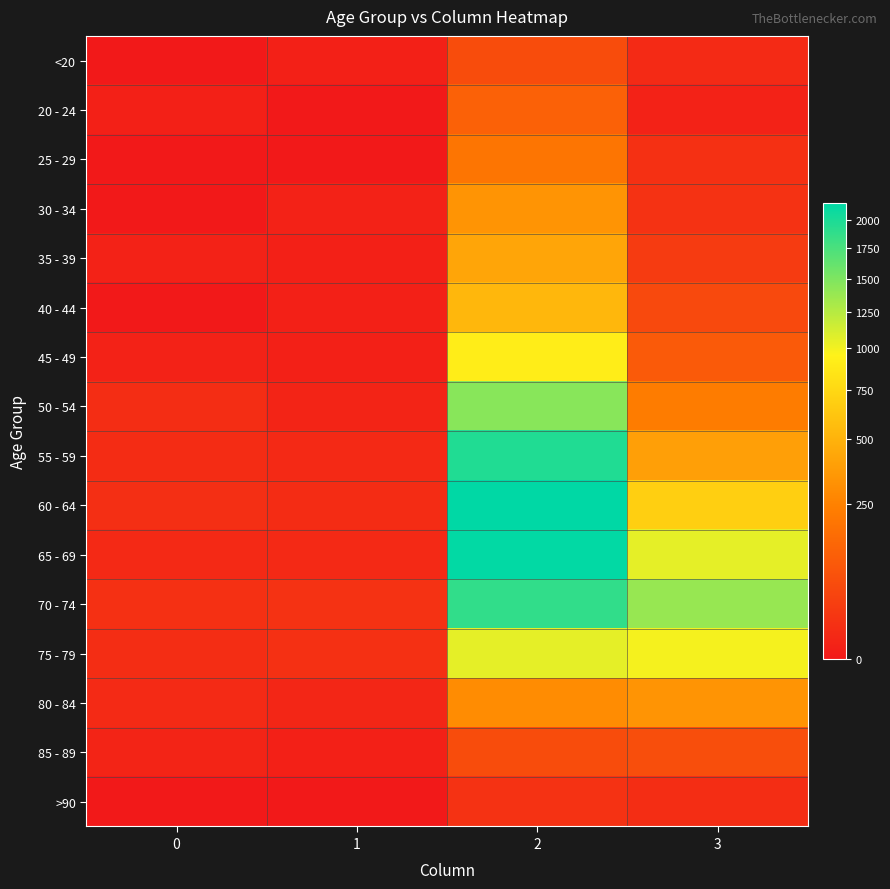

What is the difference between the highest and lowest values at 1?

14